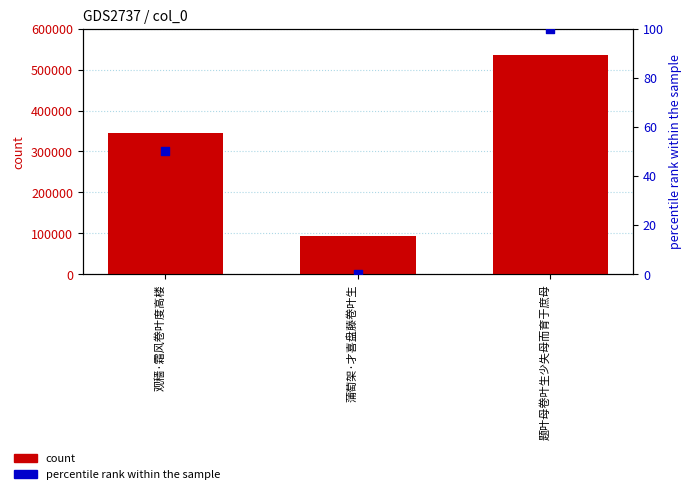

Which series has the largest total across all categories?

count